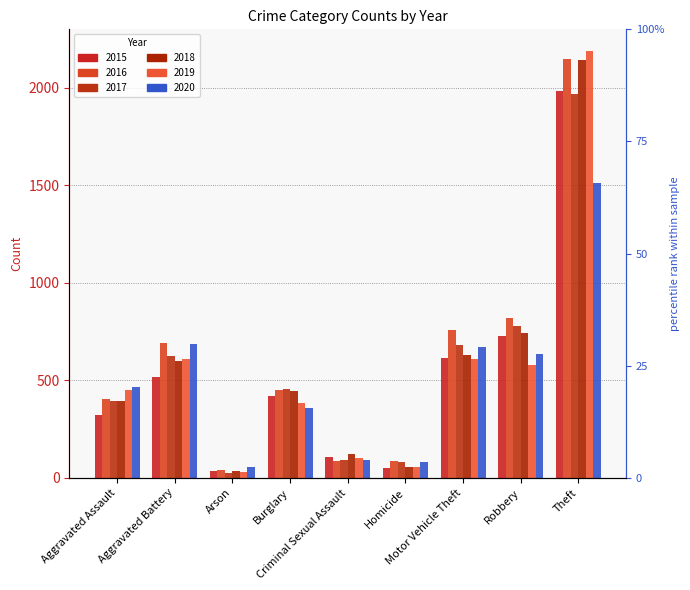

At Aggravated Battery, list the series in order from smallest to largest.

2015, 2018, 2019, 2017, 2020, 2016